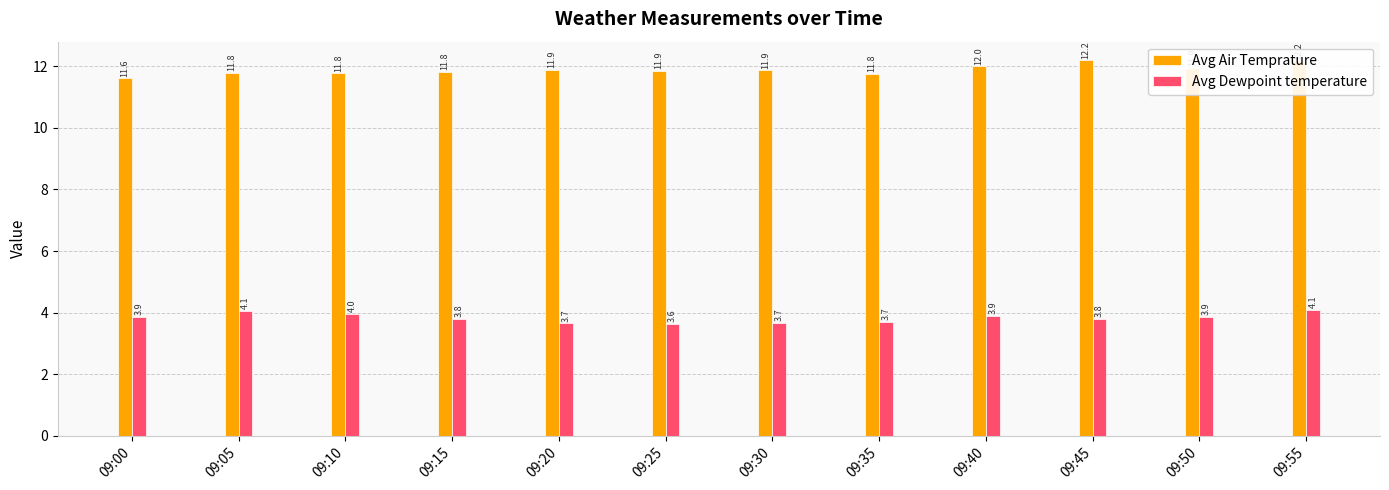

What are all the series names shown in the legend?

Avg Air Temprature, Avg Dewpoint temperature